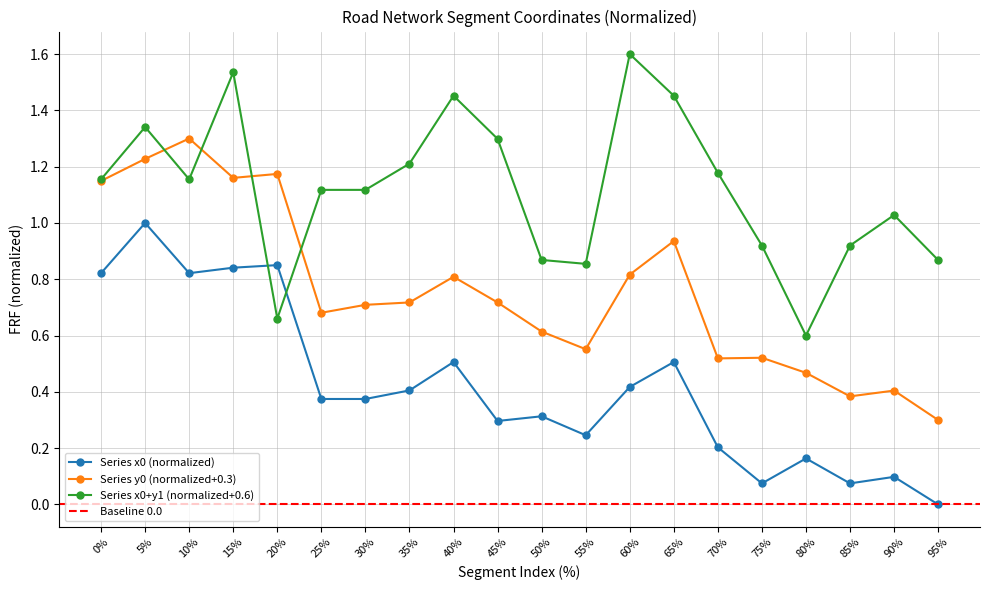

How many data points does each series have?

20